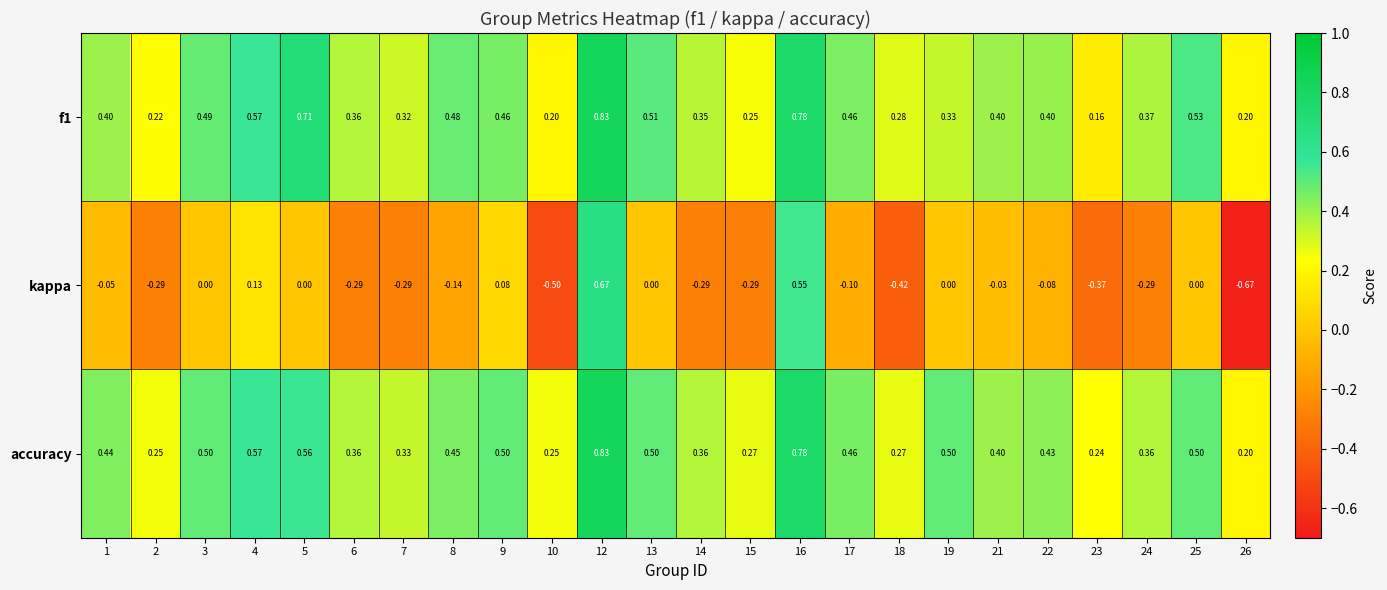

Which series has the largest range (max minus min)?

kappa